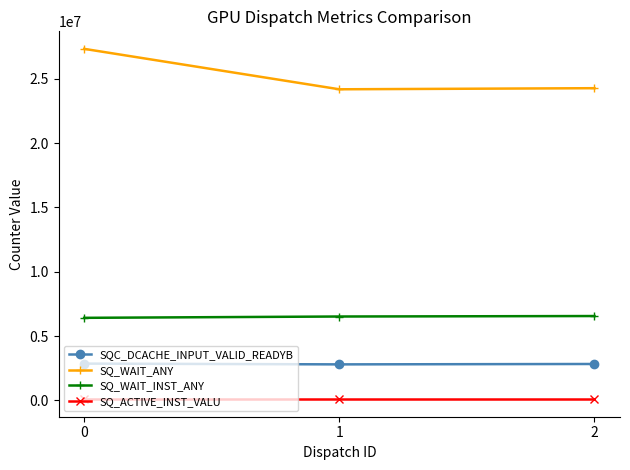

Which series has the widest spread of values?

SQ_WAIT_ANY